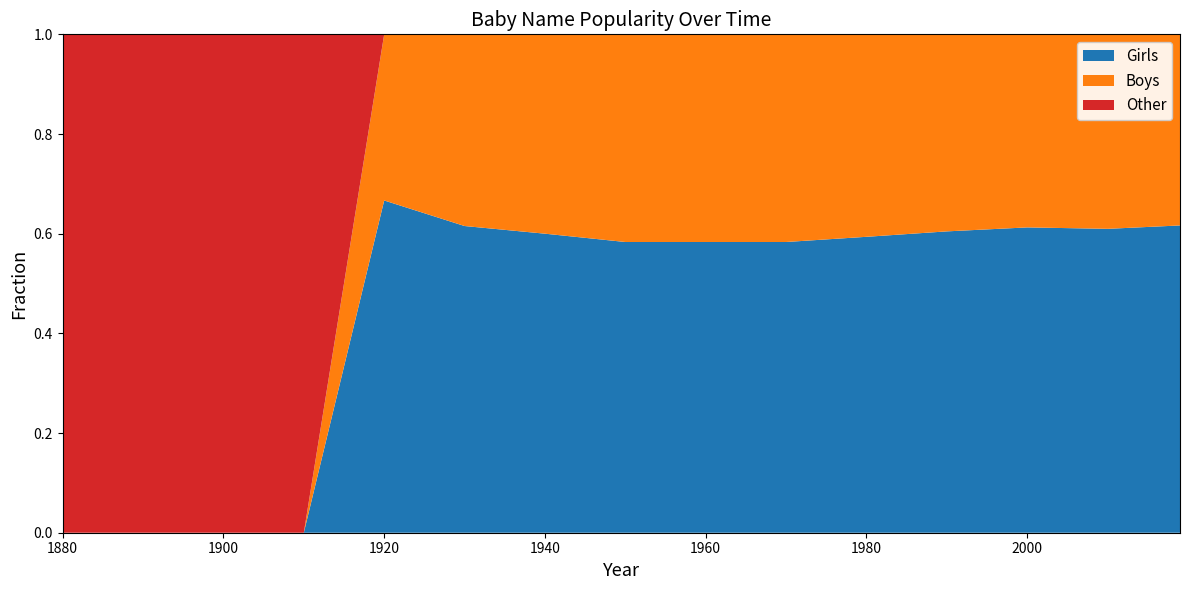

At which label does Girls reach its peak?

1920